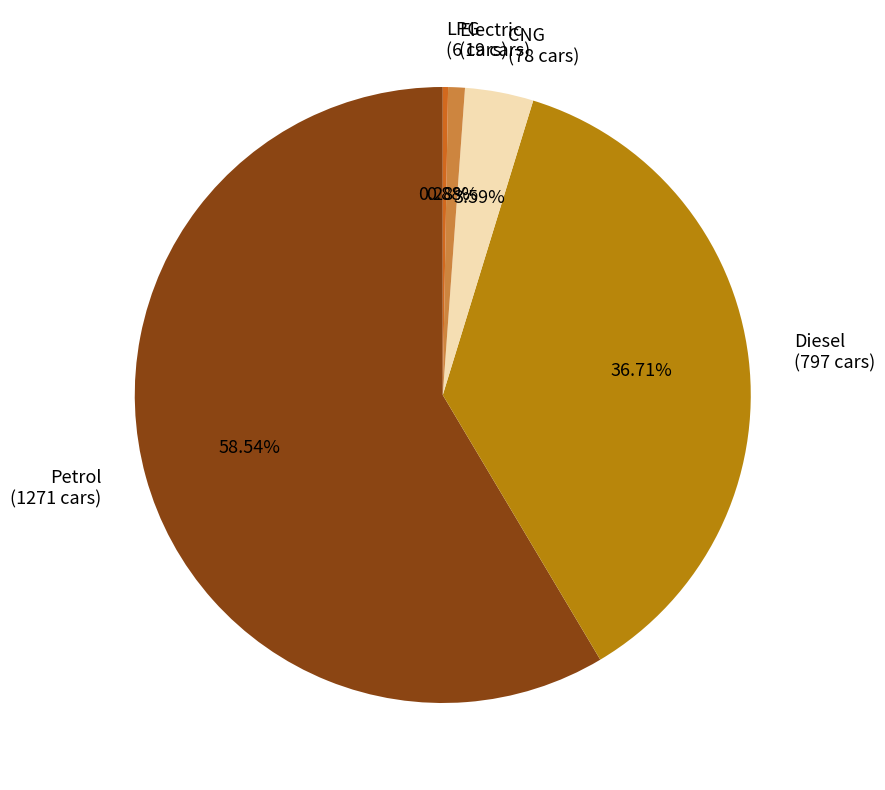

To the nearest percent, what is the difference between the largest and smallest slice percentages?

58%